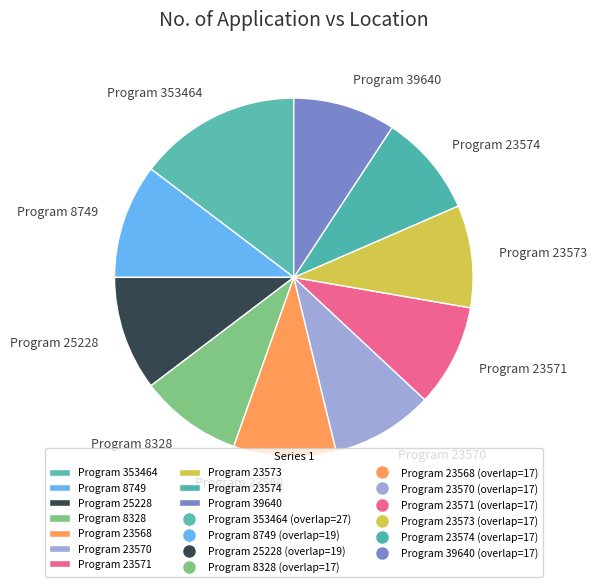

Does Program 353464 account for over 50% of the chart?

No